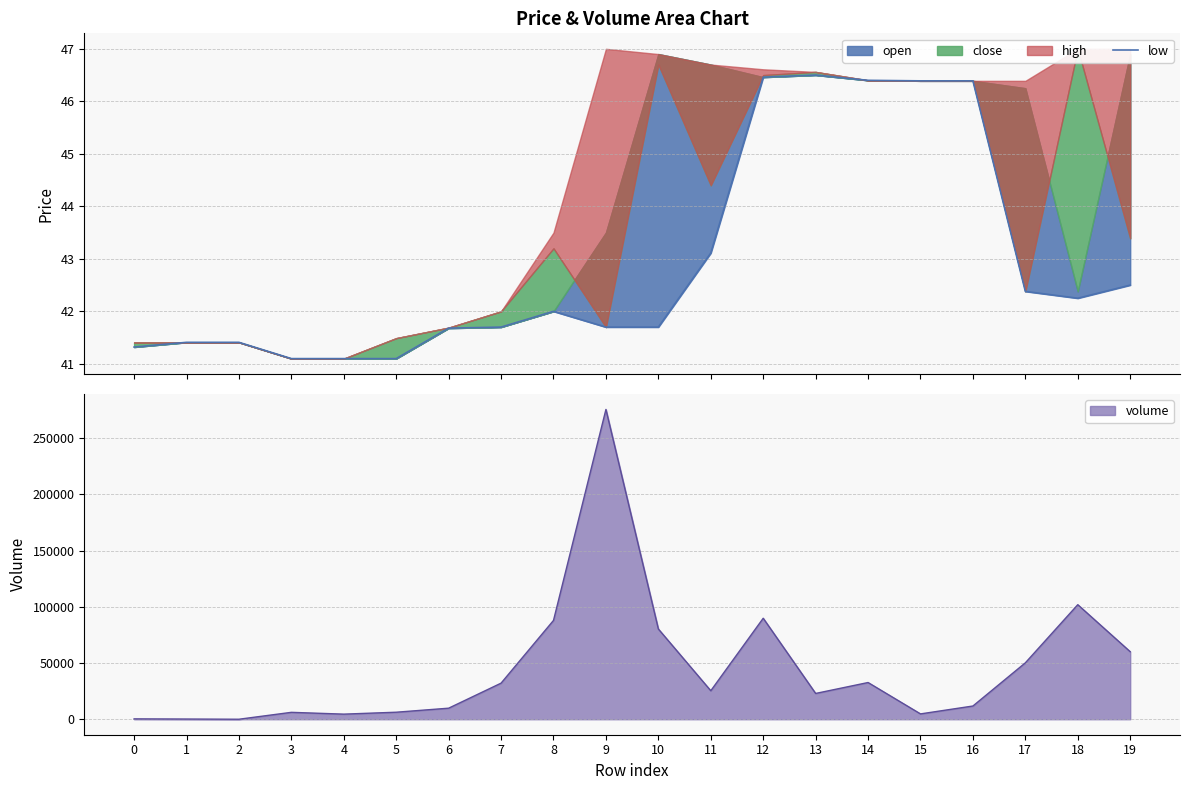

Which label corresponds to the largest value in the chart?

13